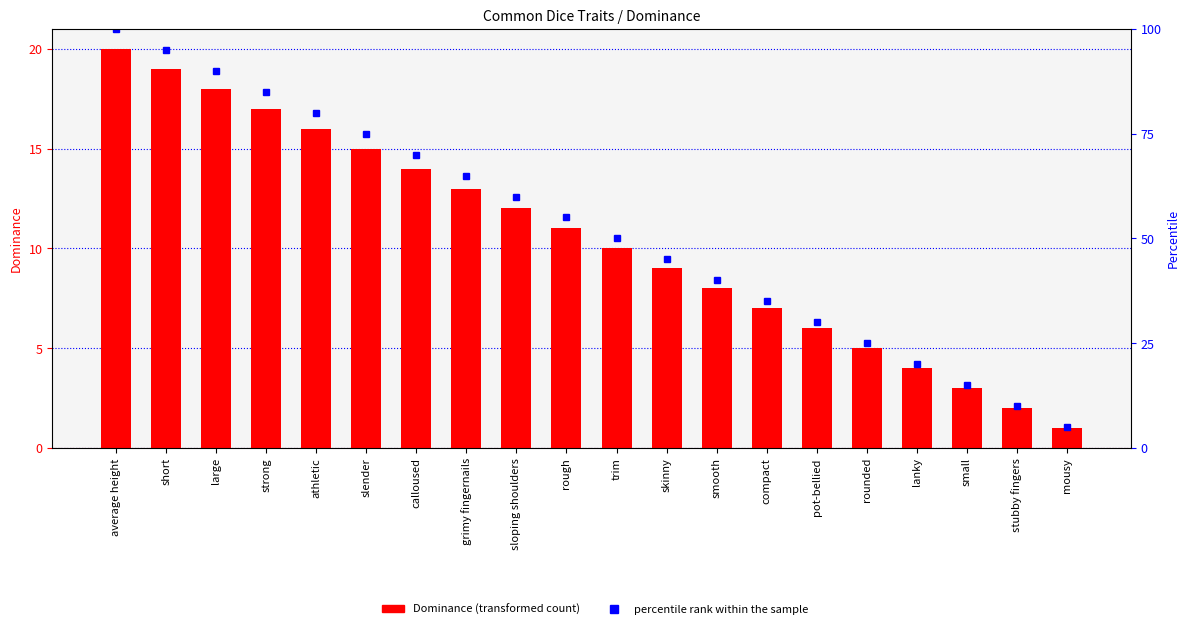

Which category has the highest value in the Dominance series?

average height